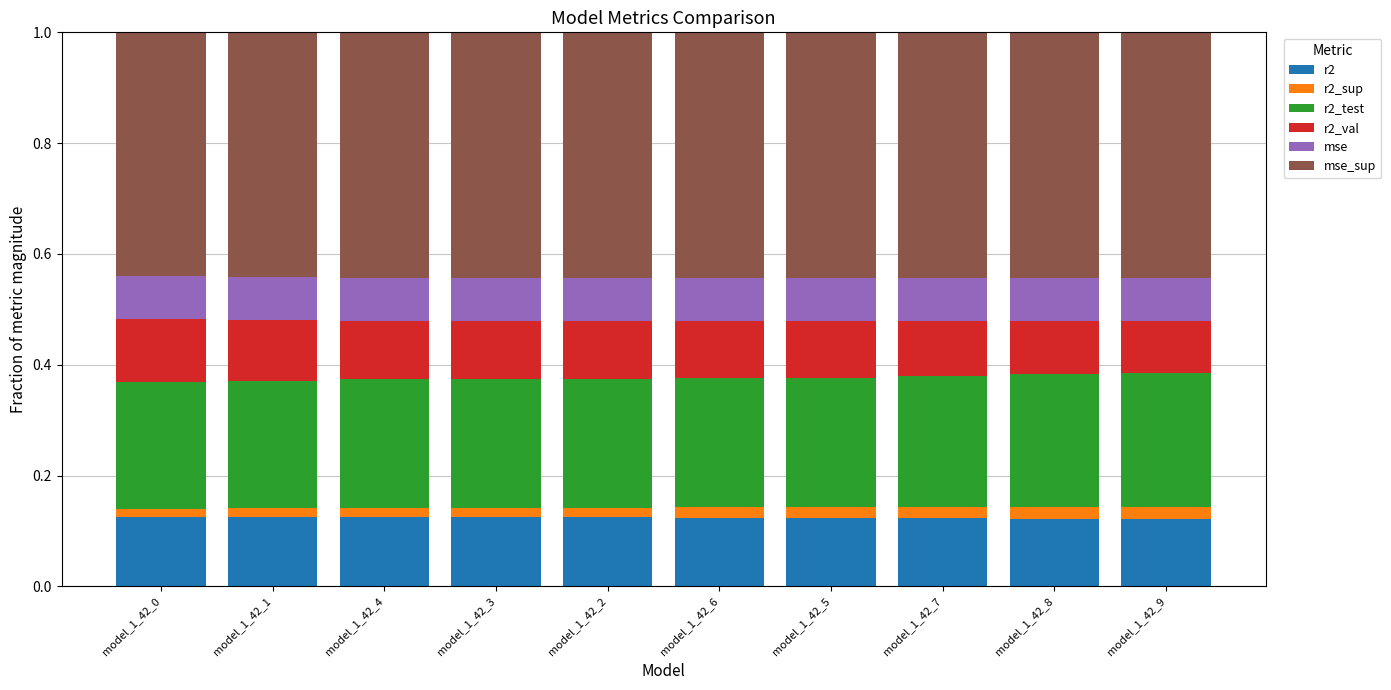

How many r2 values are between 0 and 1?

10